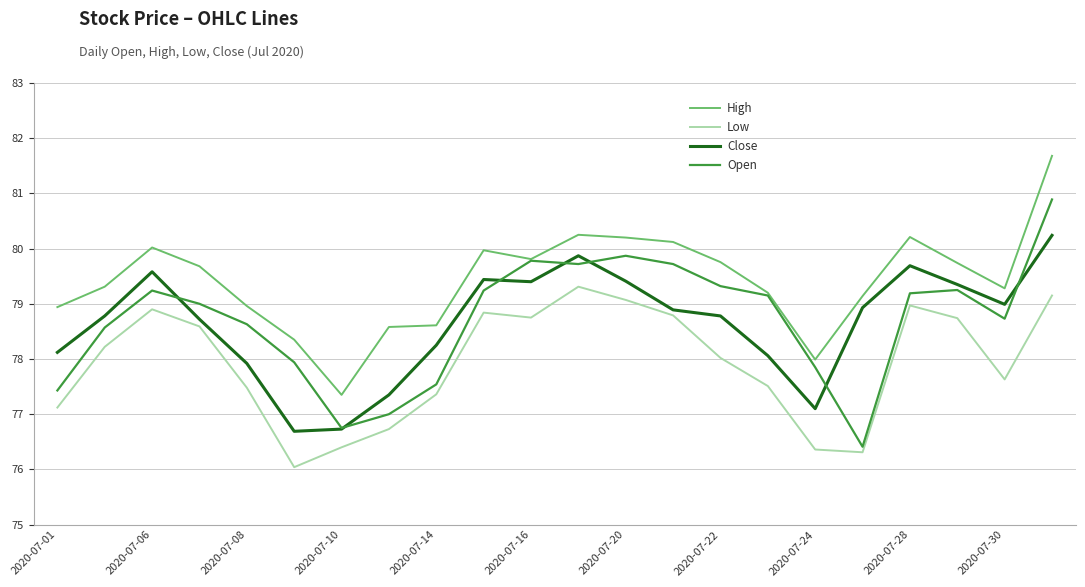

What is the smallest value displayed?

76.0